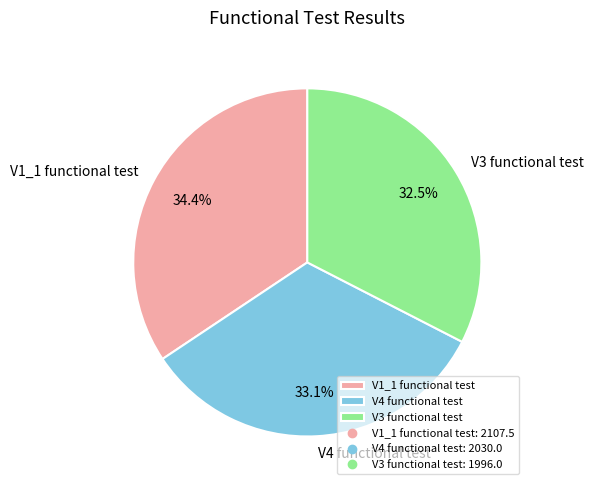

Is V1_1 functional test the majority of the pie?

No